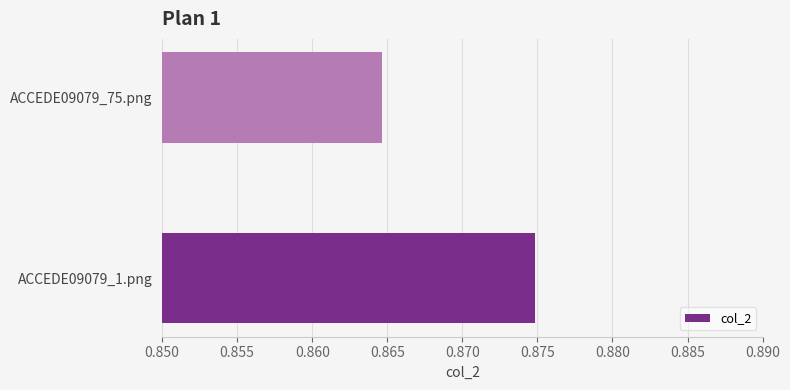

Count the values in the range 0 to 1.

2